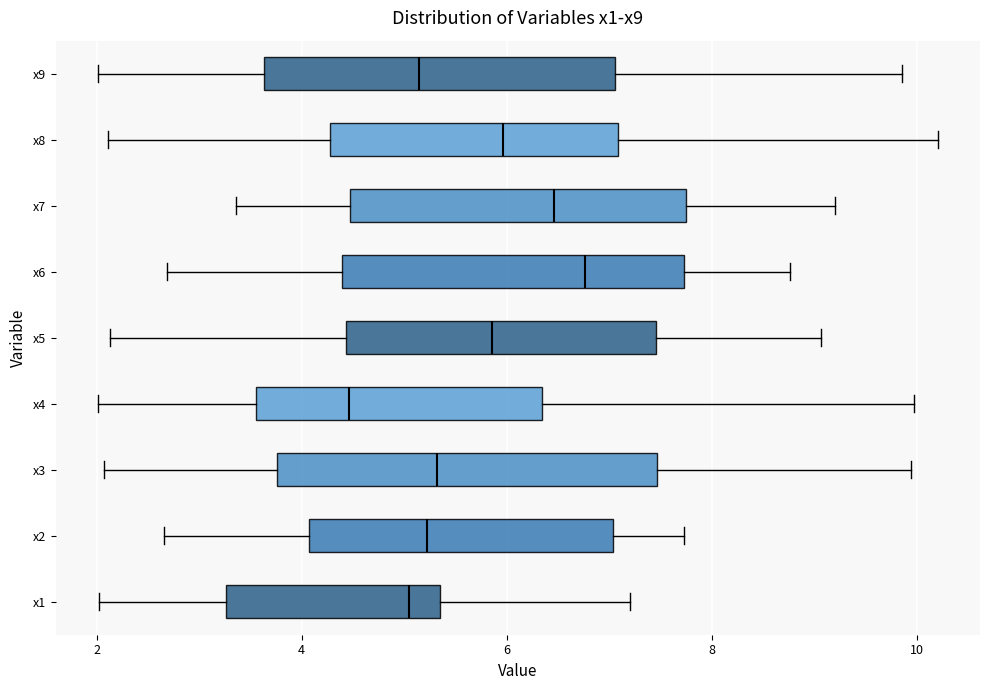

Reading bottom to top, read every box against the x-axis: the position of its median line, the range the box covers, and the ends of its whiskers. The values are not printed on the chart, so give them approximately, as read against the axis.

x1: median 5.0, box 3.2 to 5.4, whiskers 2.0 to 7.2
x2: median 5.2, box 4.0 to 7.0, whiskers 2.6 to 7.8
x3: median 5.4, box 3.8 to 7.4, whiskers 2.0 to 10.0
x4: median 4.4, box 3.6 to 6.4, whiskers 2.0 to 10.0
x5: median 5.8, box 4.4 to 7.4, whiskers 2.2 to 9.0
x6: median 6.8, box 4.4 to 7.8, whiskers 2.6 to 8.8
x7: median 6.4, box 4.4 to 7.8, whiskers 3.4 to 9.2
x8: median 6.0, box 4.2 to 7.0, whiskers 2.2 to 10.2
x9: median 5.2, box 3.6 to 7.0, whiskers 2.0 to 9.8